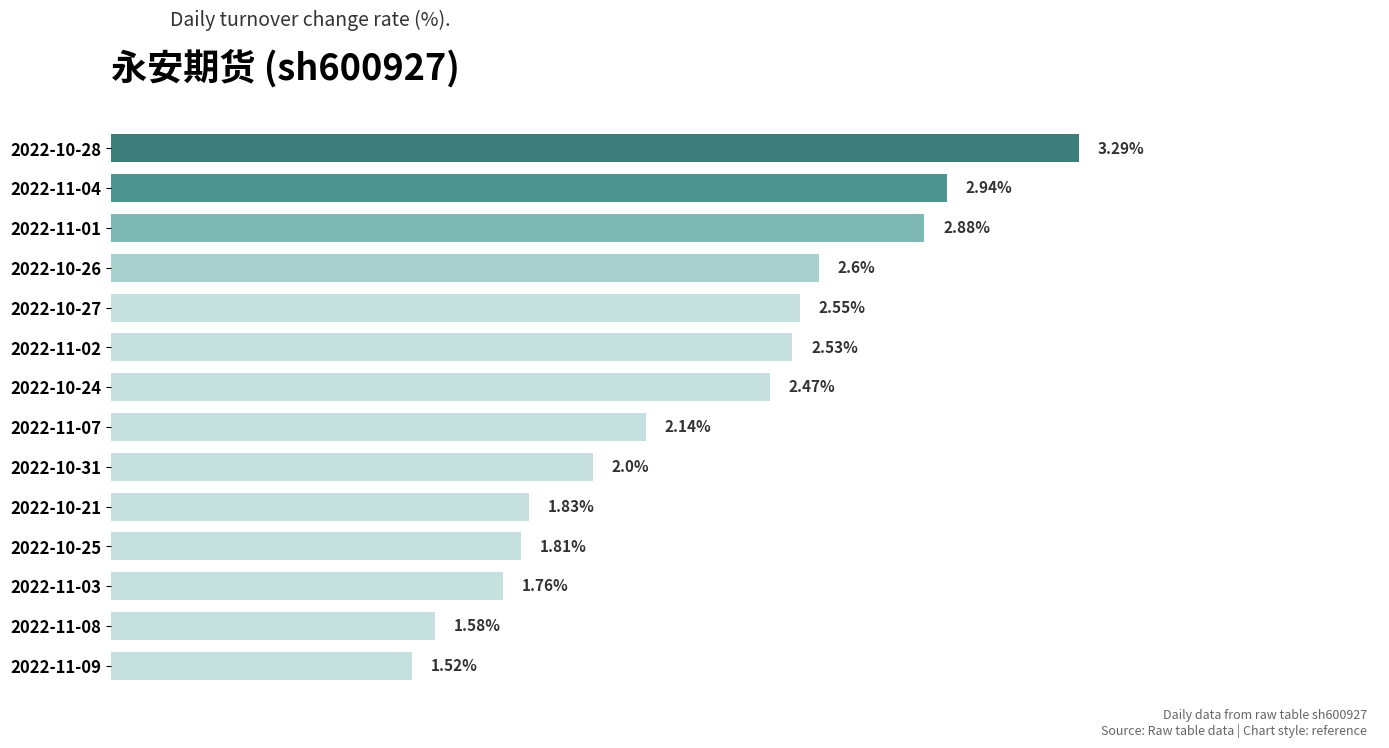

Rank the categories by value from lowest to highest.

2022-11-09, 2022-11-08, 2022-11-03, 2022-10-25, 2022-10-21, 2022-10-31, 2022-11-07, 2022-10-24, 2022-11-02, 2022-10-27, 2022-10-26, 2022-11-01, 2022-11-04, 2022-10-28